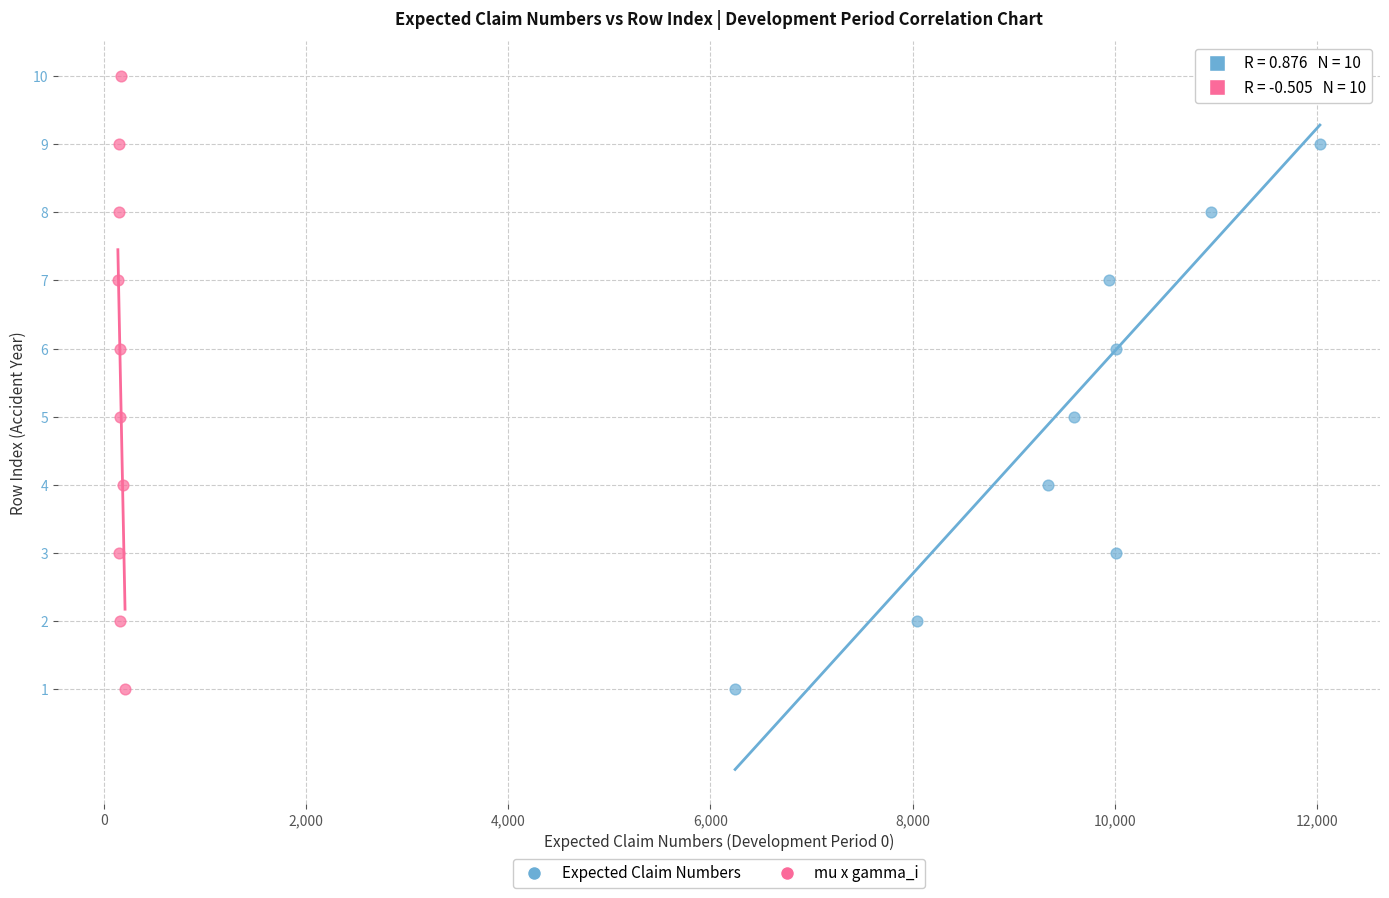

What are all the series names shown in the legend?

Expected Claim Numbers, mu x gamma_i